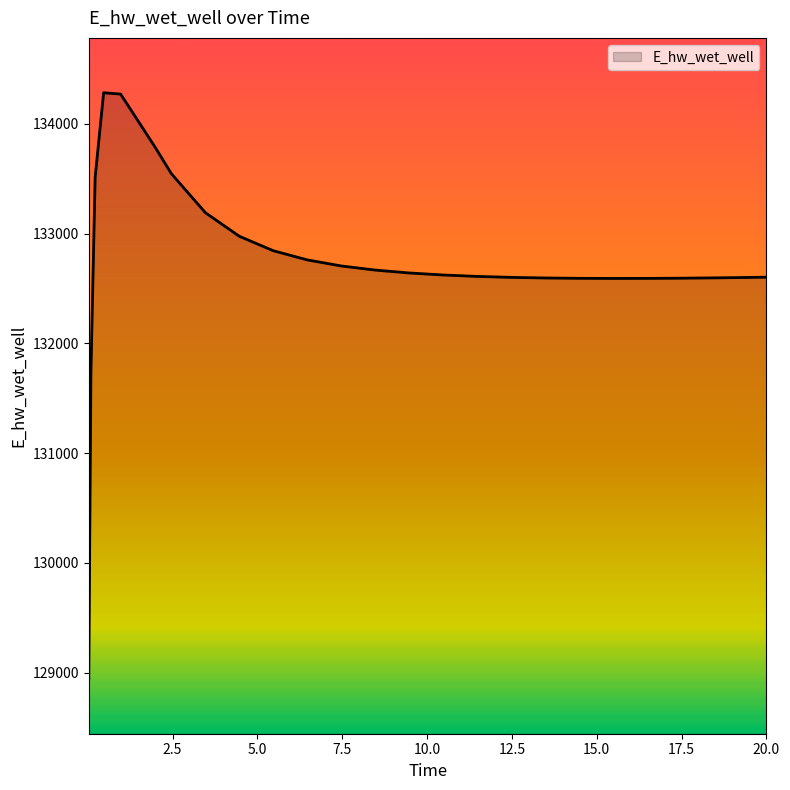

What is the minimum value shown in the chart?

128942.2